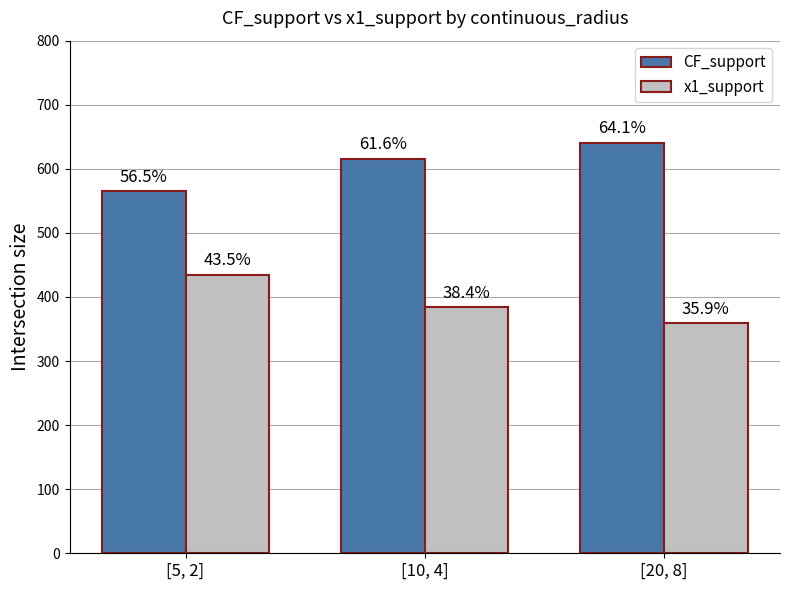

What is the total value across all series at [20, 8]?

1000